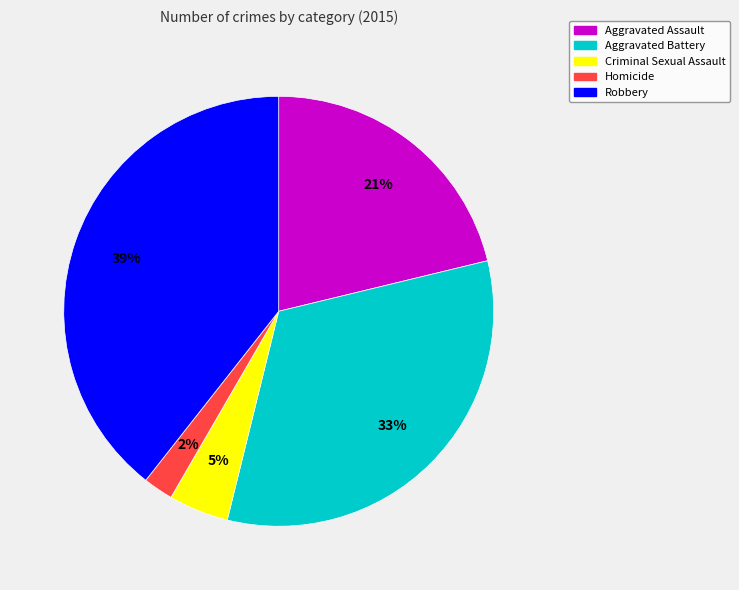

Does Aggravated Battery account for over 50% of the chart?

No